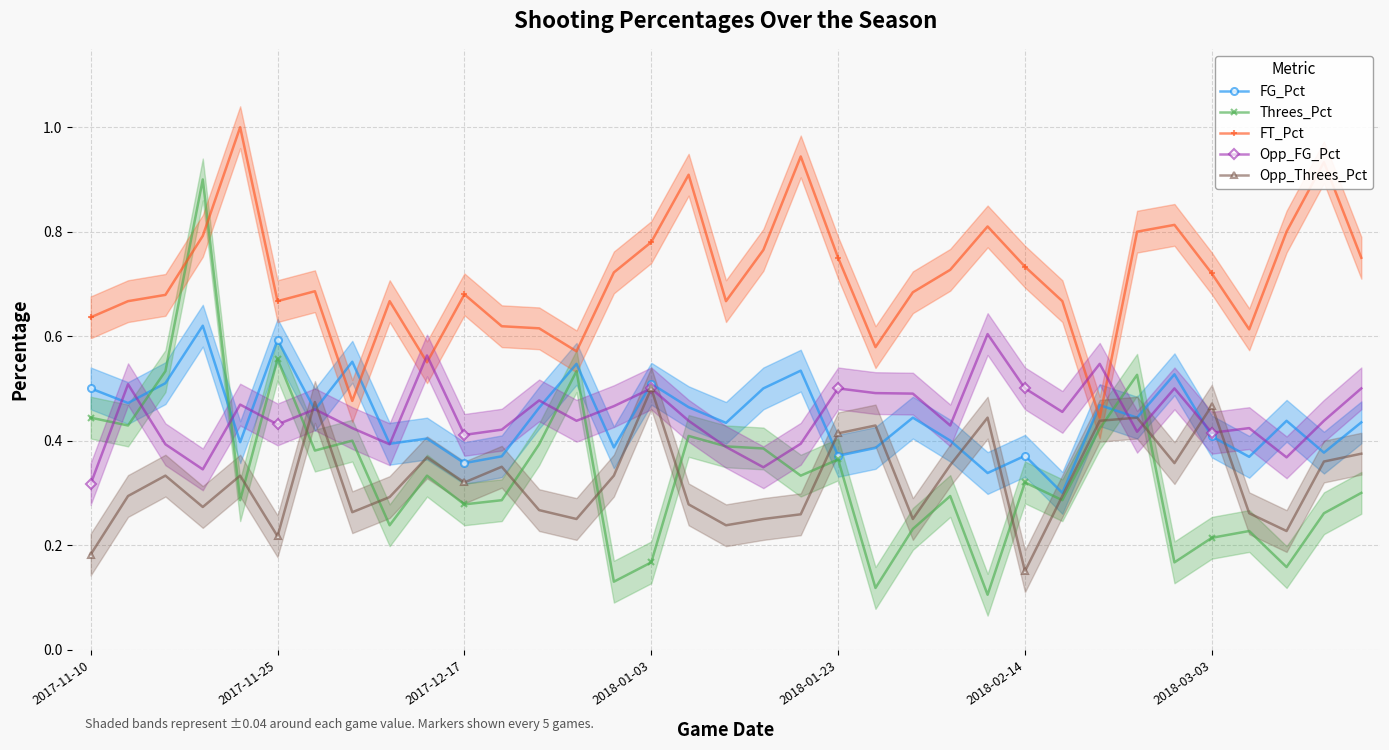

True or false: FG_Pct has more than 0 interior local peaks.

True